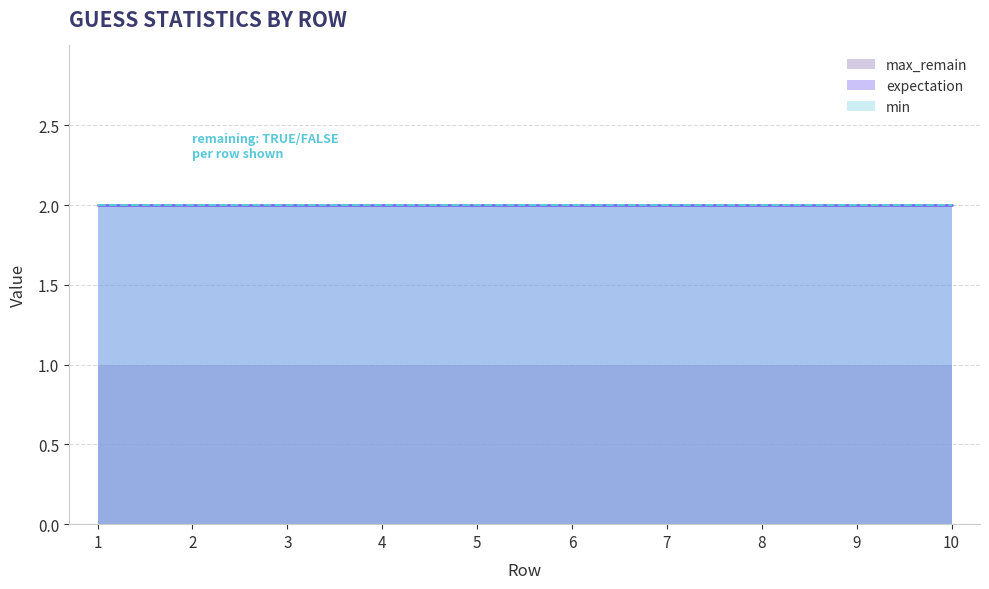

What is the value of the min point at the 9th from the left?

2